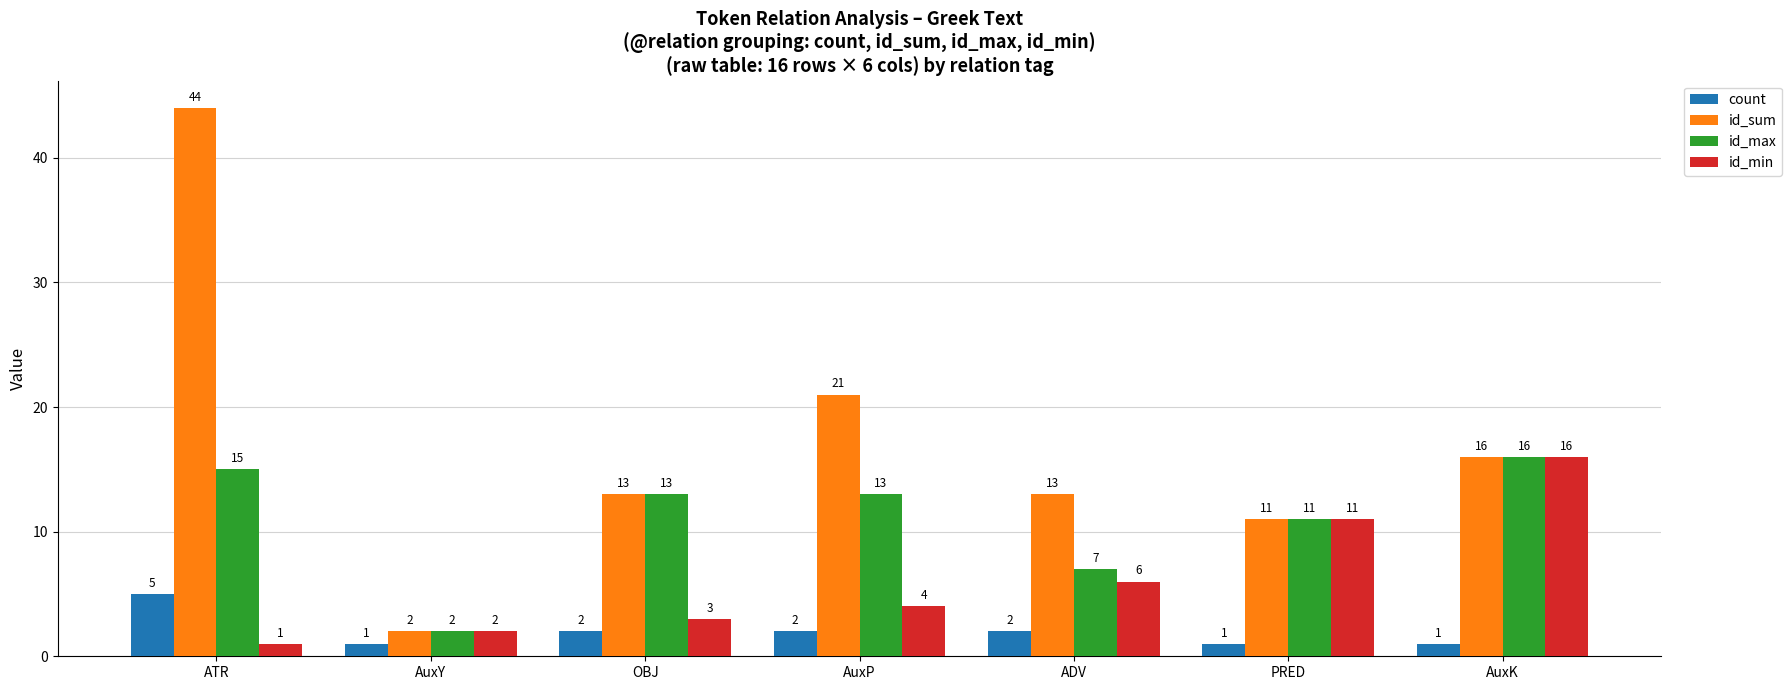

What is the difference between the maximum and minimum values in the id_max series?

14